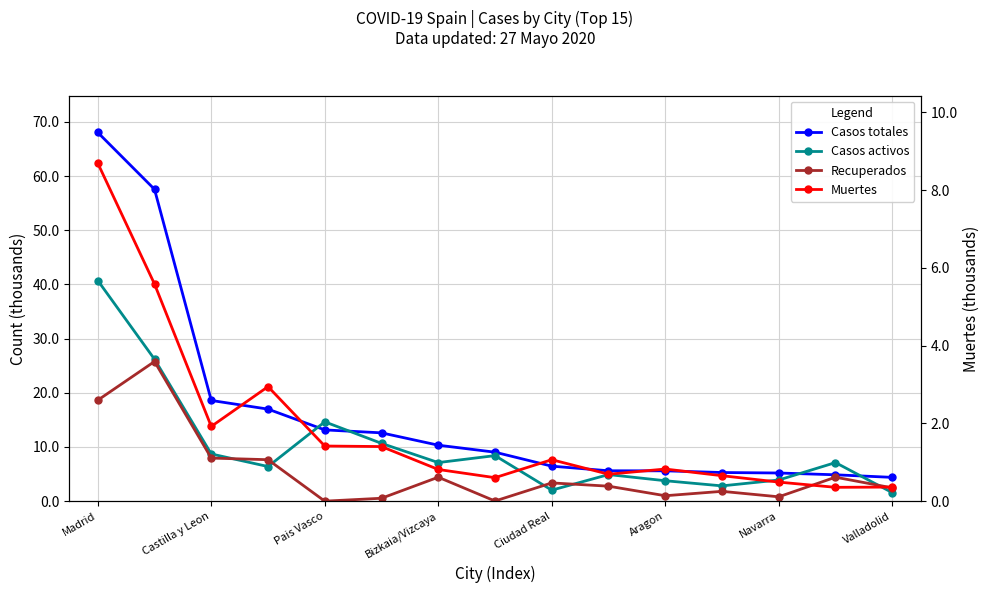

Count the number of data series in this chart.

4